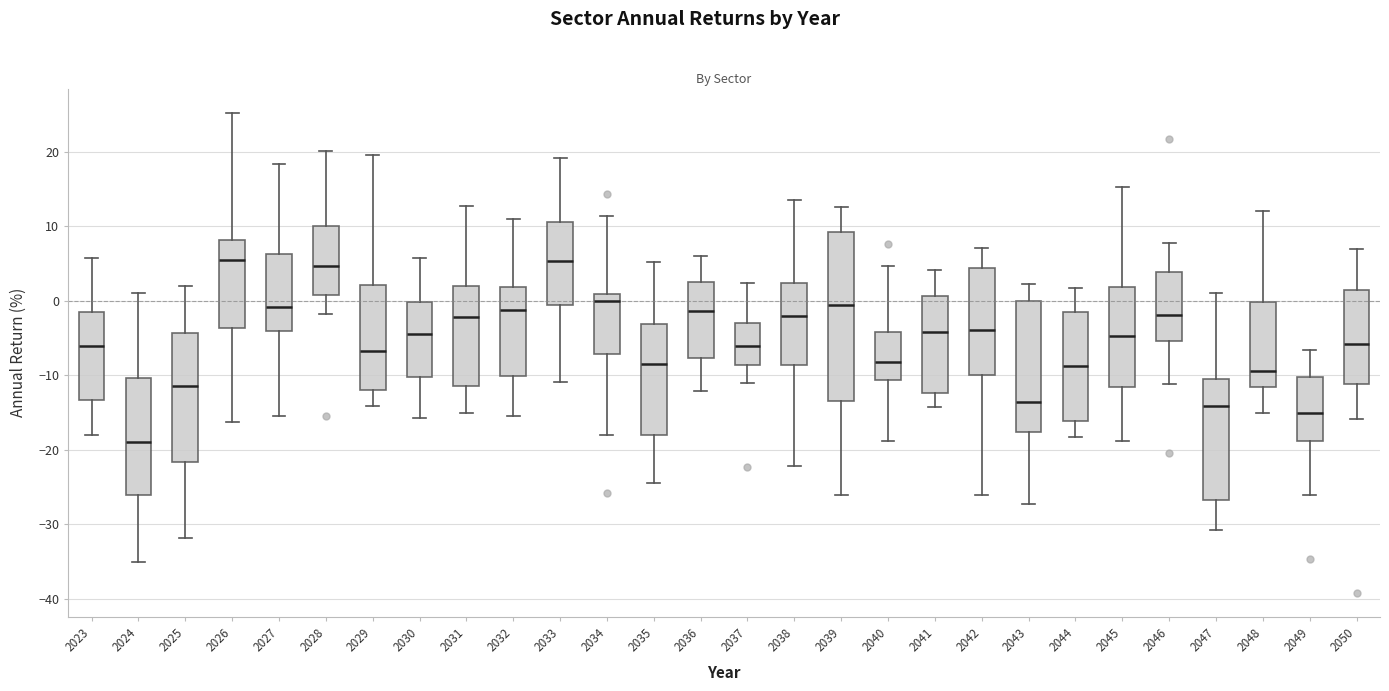

Reading left to right, transcribe this box plot: for each box, give where its median line is, the range the box spans, and where its two whiskers end, as read against the y-axis. The values are not printed on the chart, so give them approximately, as read against the axis.

2023: median -6, box -13 to -1, whiskers -18 to 6
2024: median -19, box -26 to -10, whiskers -35 to 1
2025: median -11, box -22 to -4, whiskers -32 to 2
2026: median 5, box -4 to 8, whiskers -16 to 25
2027: median -1, box -4 to 6, whiskers -15 to 18
2028: median 5, box 1 to 10, whiskers -2 to 20
2029: median -7, box -12 to 2, whiskers -14 to 20
2030: median -5, box -10 to 0, whiskers -16 to 6
2031: median -2, box -11 to 2, whiskers -15 to 13
2032: median -1, box -10 to 2, whiskers -16 to 11
2033: median 5, box -1 to 11, whiskers -11 to 19
2034: median 0, box -7 to 1, whiskers -18 to 11
2035: median -8, box -18 to -3, whiskers -24 to 5
2036: median -1, box -8 to 3, whiskers -12 to 6
2037: median -6, box -9 to -3, whiskers -11 to 2
2038: median -2, box -9 to 2, whiskers -22 to 13
2039: median -1, box -13 to 9, whiskers -26 to 13
2040: median -8, box -11 to -4, whiskers -19 to 5
2041: median -4, box -12 to 1, whiskers -14 to 4
2042: median -4, box -10 to 4, whiskers -26 to 7
2043: median -14, box -18 to 0, whiskers -27 to 2
2044: median -9, box -16 to -2, whiskers -18 to 2
2045: median -5, box -12 to 2, whiskers -19 to 15
2046: median -2, box -5 to 4, whiskers -11 to 8
2047: median -14, box -27 to -10, whiskers -31 to 1
2048: median -9, box -12 to 0, whiskers -15 to 12
2049: median -15, box -19 to -10, whiskers -26 to -7
2050: median -6, box -11 to 1, whiskers -16 to 7